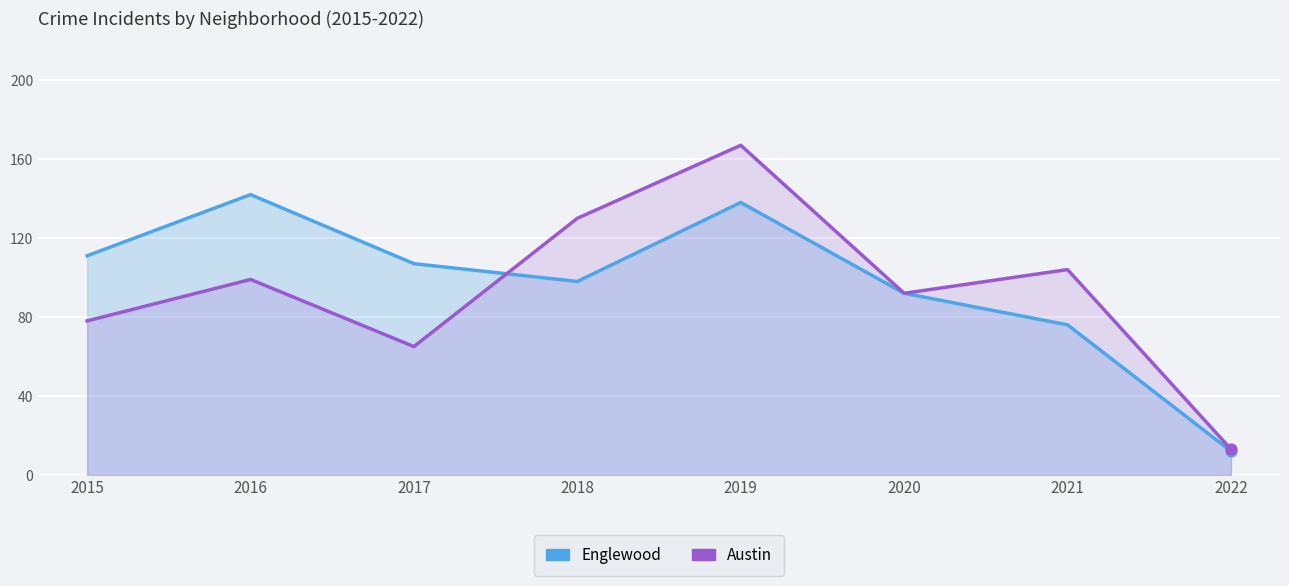

Which series has the widest spread of Y values?

Austin